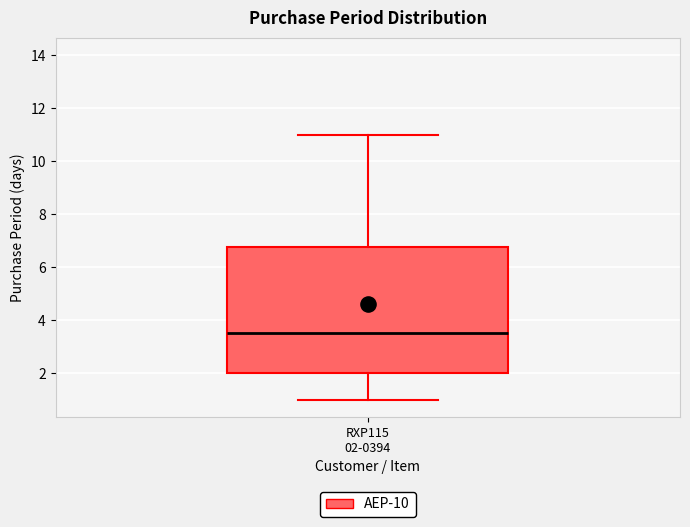

Read this box plot against the y-axis: the position of the median line, the range covered by the box, and the ends of both whiskers. The values are not printed on the chart, so give them approximately, as read against the axis.

median 3.6, box 2.0 to 6.8, whiskers 1.0 to 11.0